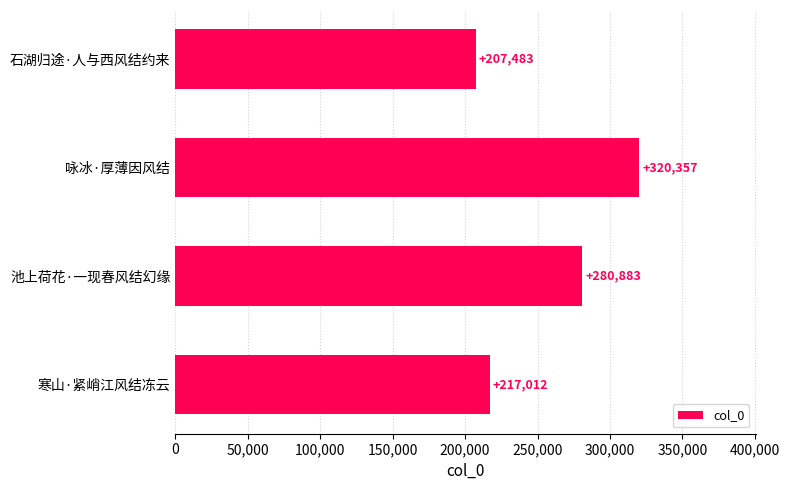

Rank the categories by value from lowest to highest.

石湖归途·人与西风结约来, 寒山·紧峭江风结冻云, 池上荷花·一现春风结幻缘, 咏冰·厚薄因风结